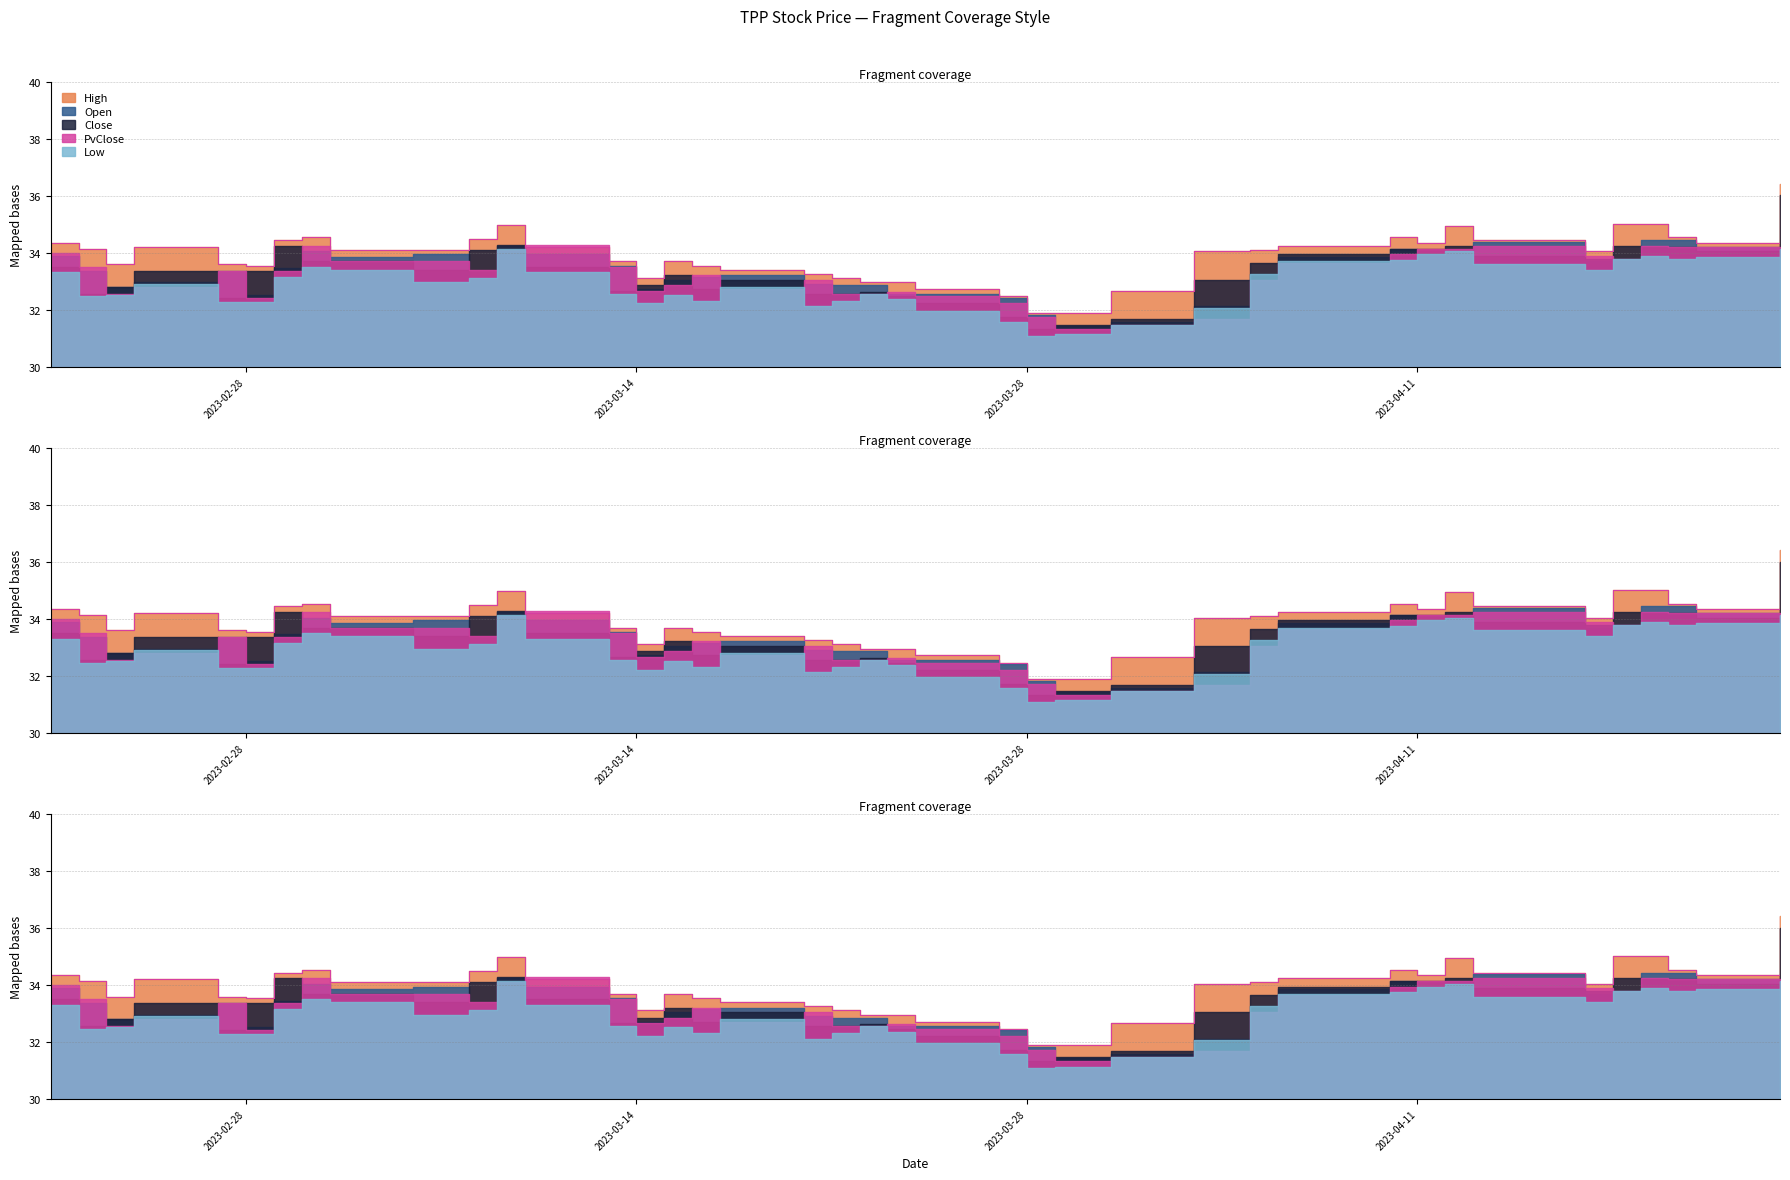

Does the chart have visible grid lines?

Yes